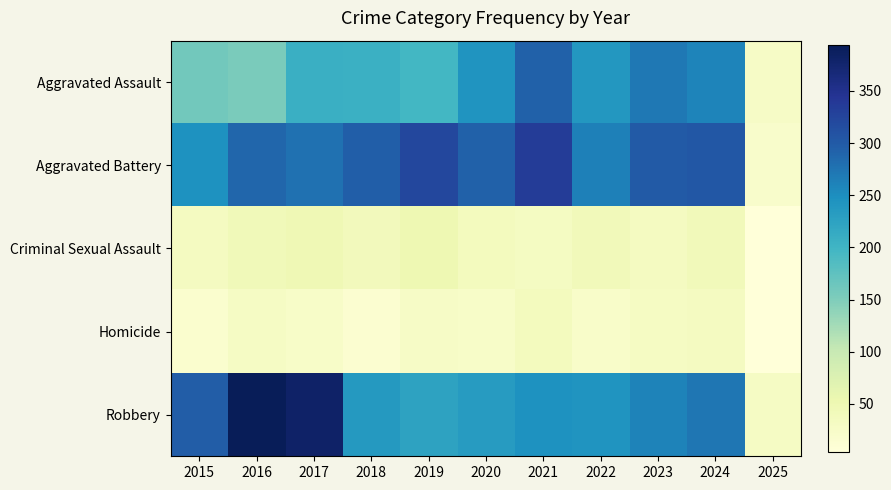

What is the smallest value displayed?

4